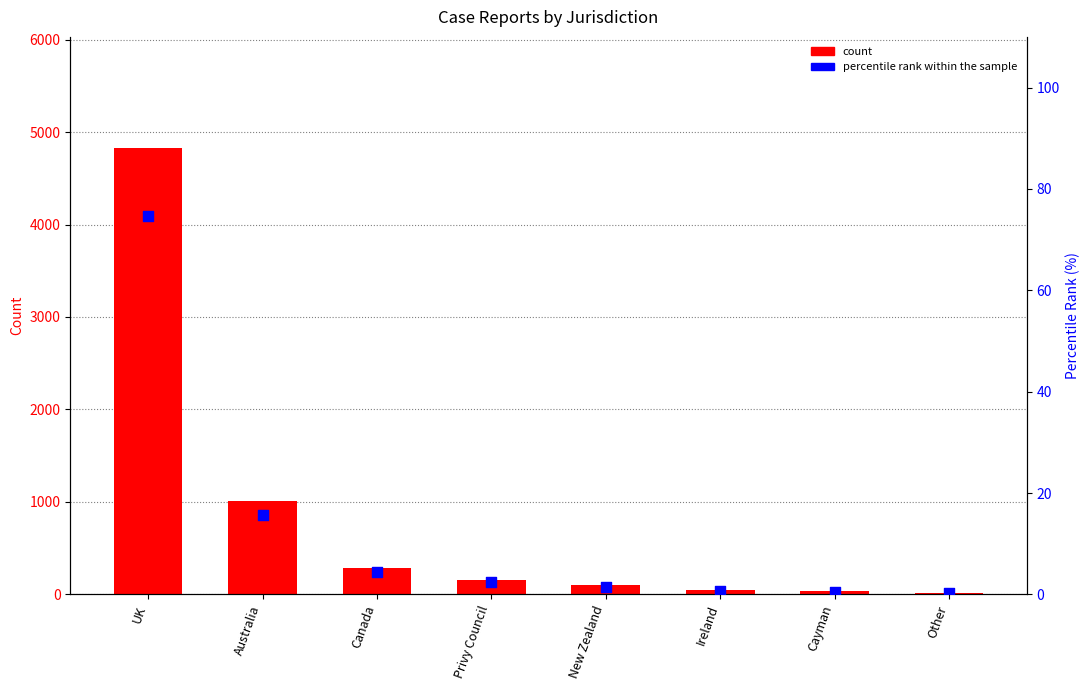

What is the total value across all series at Ireland?

45.7